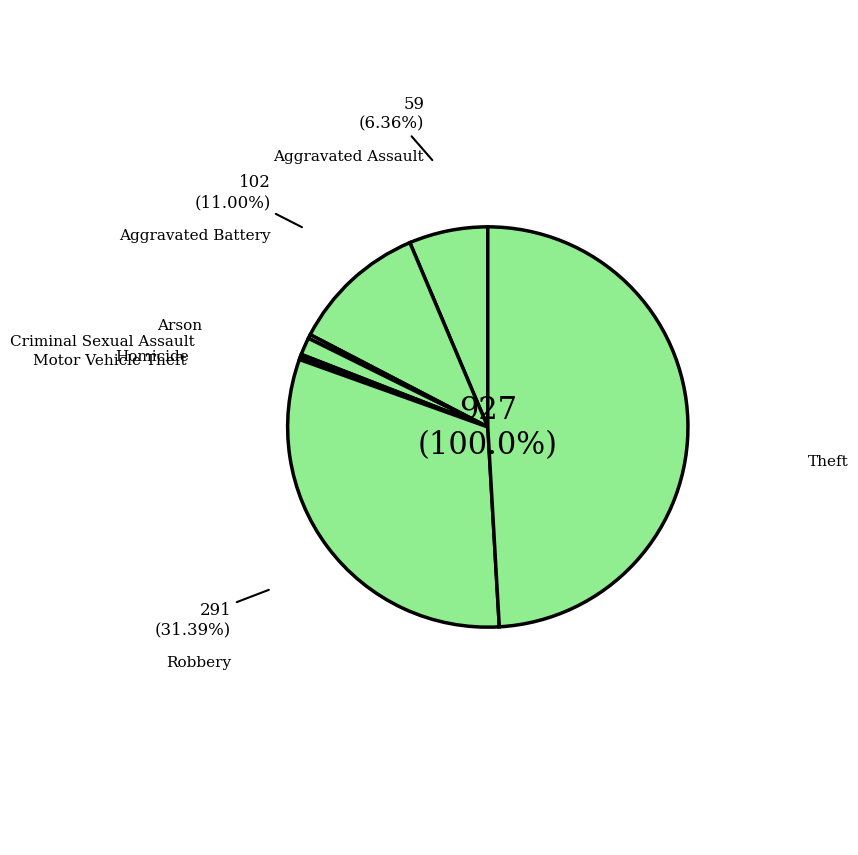

Is there any slice that represents more than half of the pie?

No